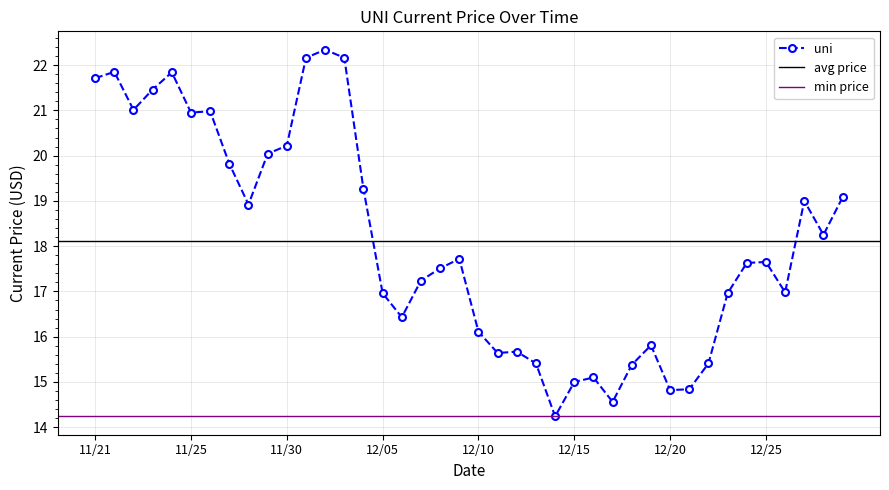

Which label corresponds to the largest value in the chart?

12/02